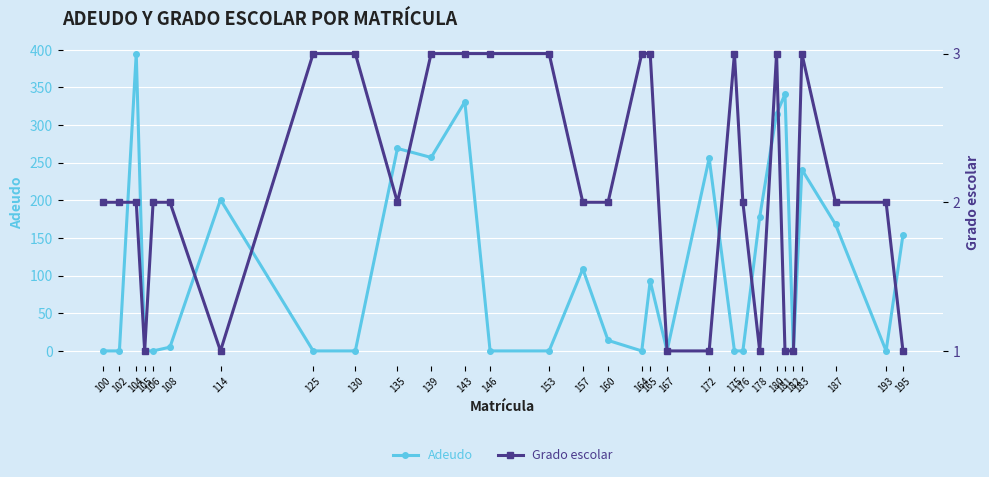

How many intersections are there between Grado escolar and Adeudo?

17